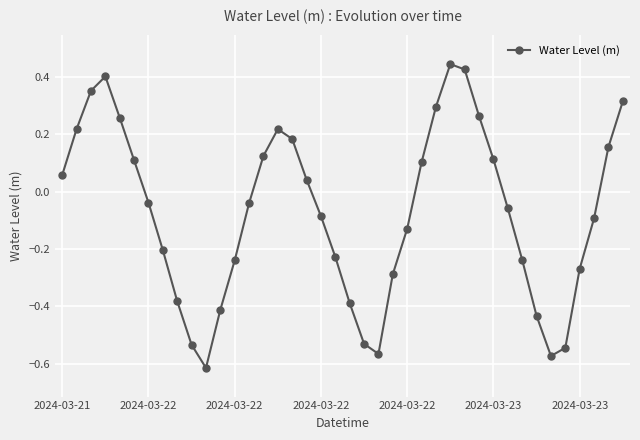

How many lines are shown in the chart?

1